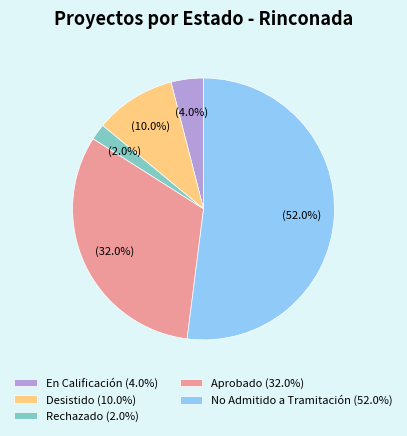

To the nearest percent, what is the difference between the En Calificación and Desistido slice percentages?

6%